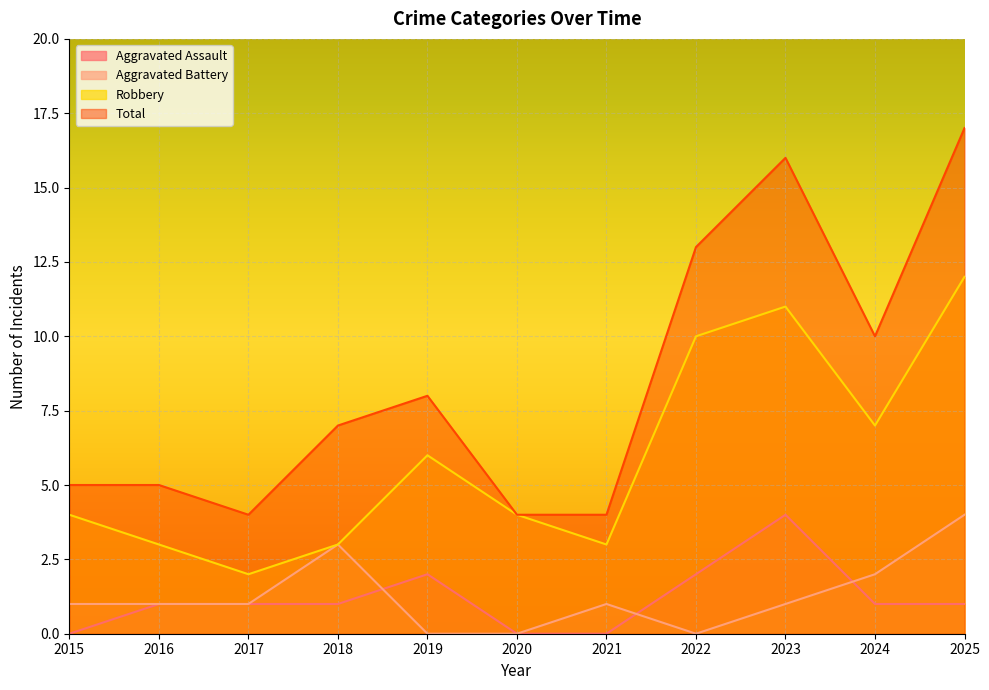

True or false: Aggravated Assault and Robbery intersect in this chart.

False